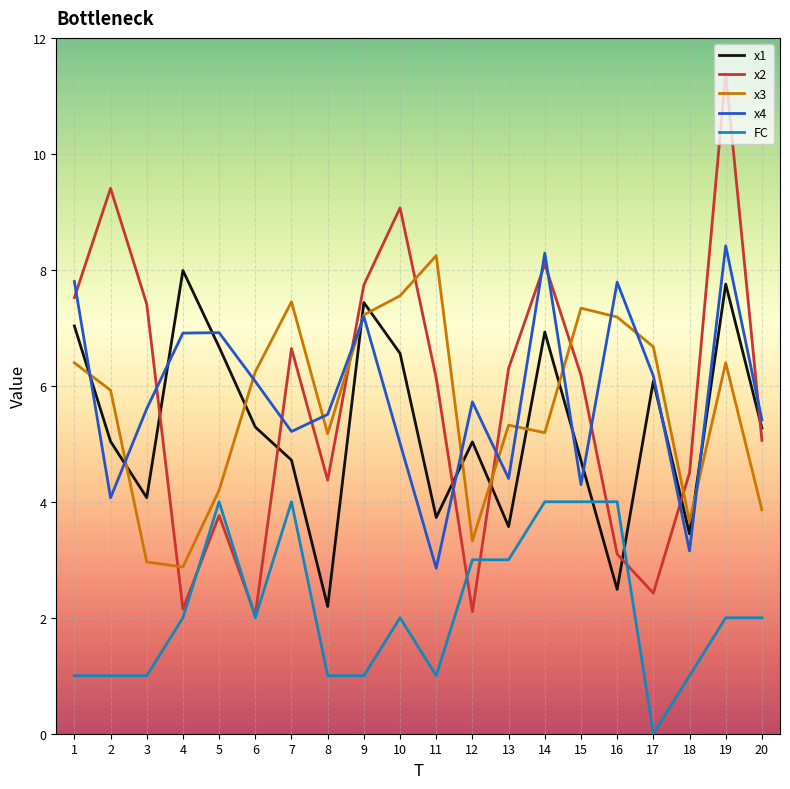

What is the spread (max minus min) of values at 1?

6.8